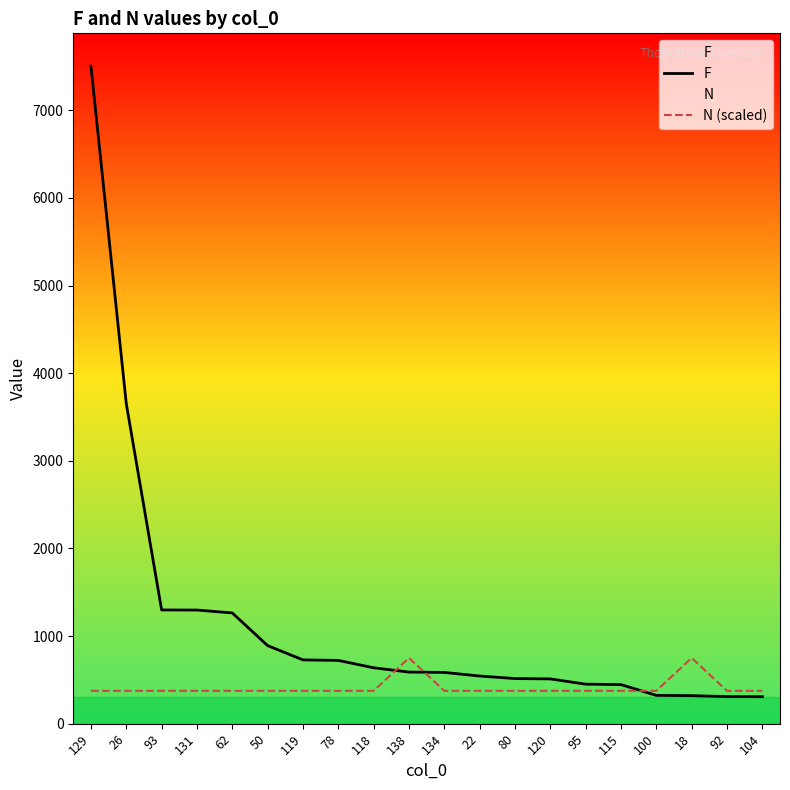

Reading left to right, transcribe all the data shown in this chart.

F: 7504.0	3652.0	1298.0	1297.0	1264.0	891.0	728.0	722.0	638.0	589.0	585.0	544.0	515.0	511.0	451.0	446.0	323.0	320.0	309.0	308.0
N (scaled): 375.2	375.2	375.2	375.2	375.2	375.2	375.2	375.2	375.2	750.4	375.2	375.2	375.2	375.2	375.2	375.2	375.2	750.4	375.2	375.2